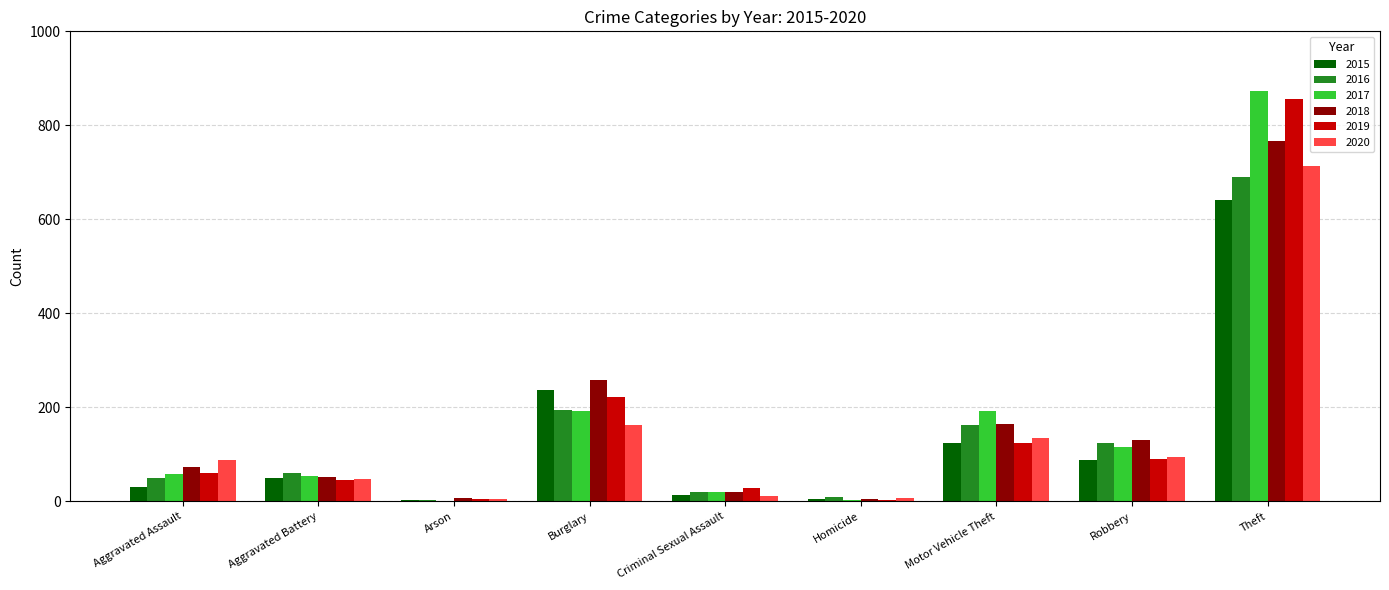

What is the average value of the 2020 series?

140